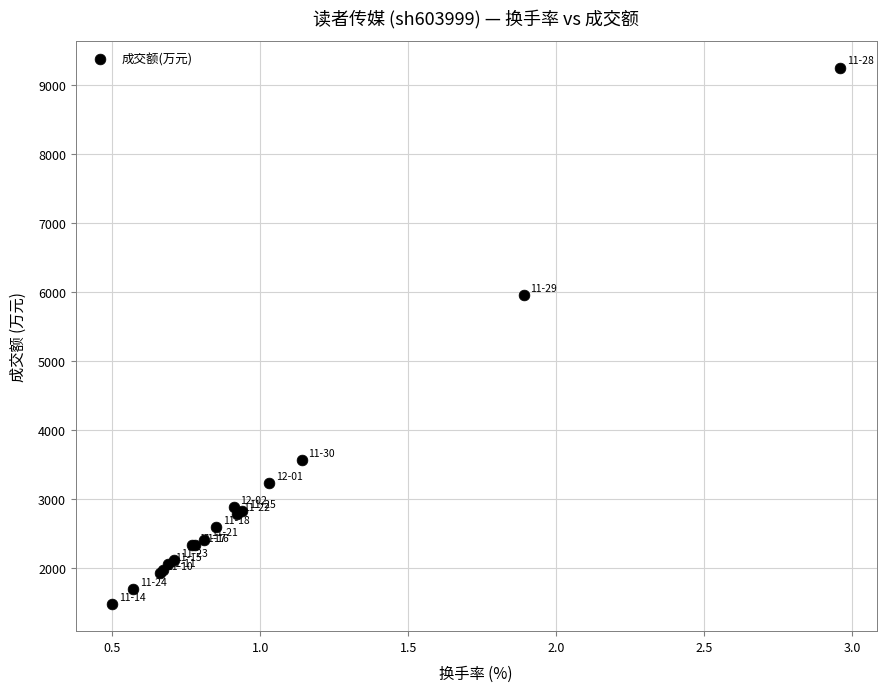

What Y value in the scatter plot is closest to 5365?

5957